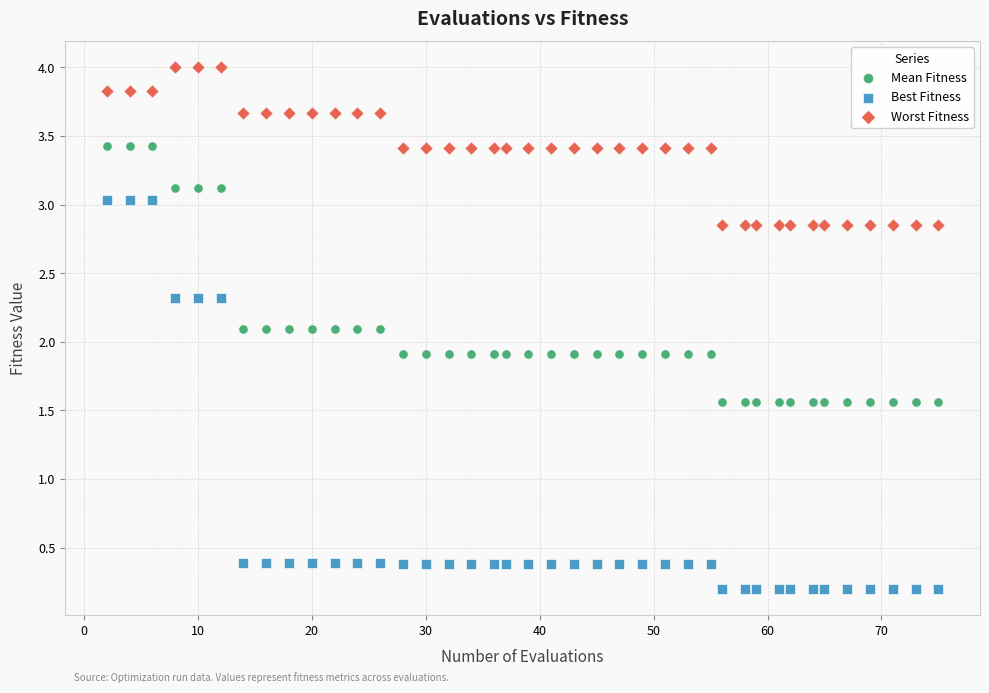

Which series has the largest Y range (max minus min)?

Best Fitness